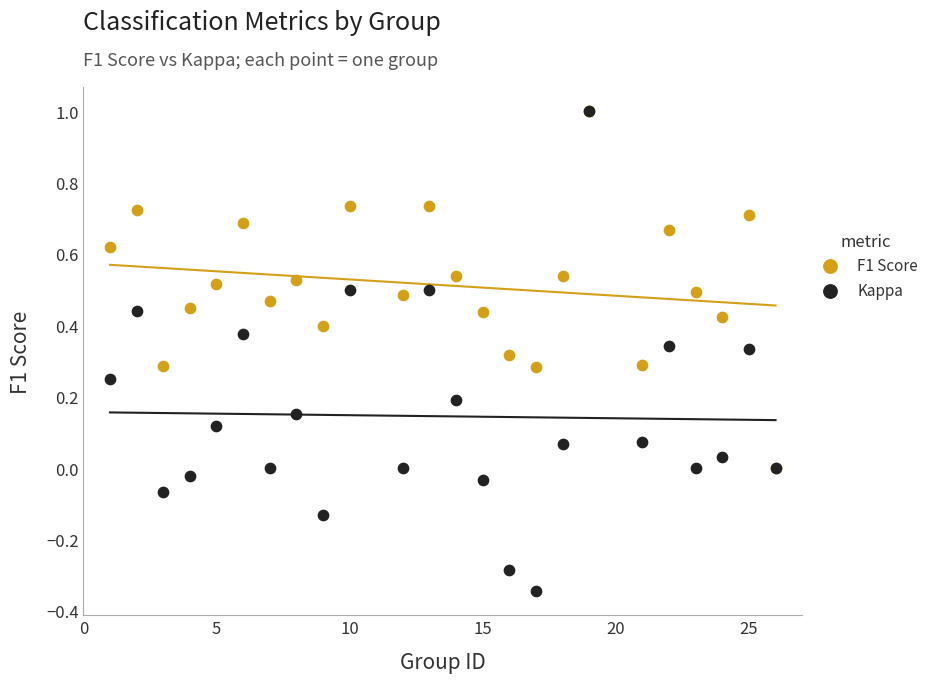

What are all the series names shown in the legend?

F1 Score, Kappa